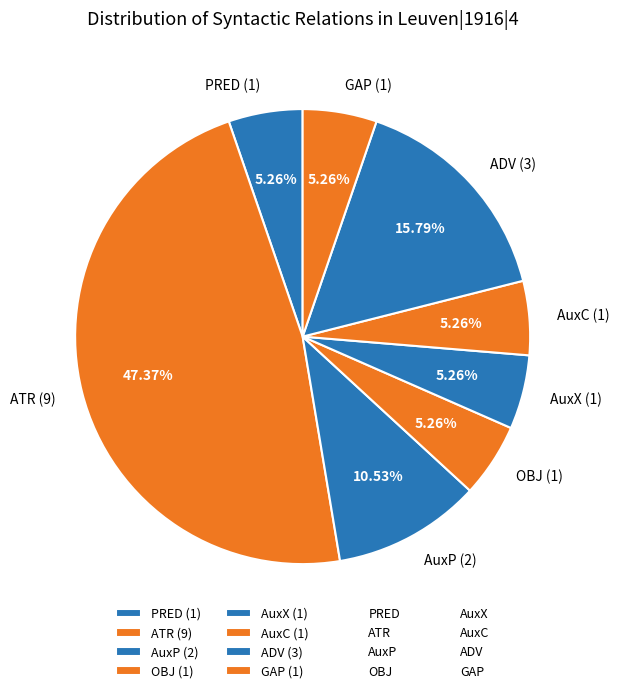

How many slices are in this pie chart?

8